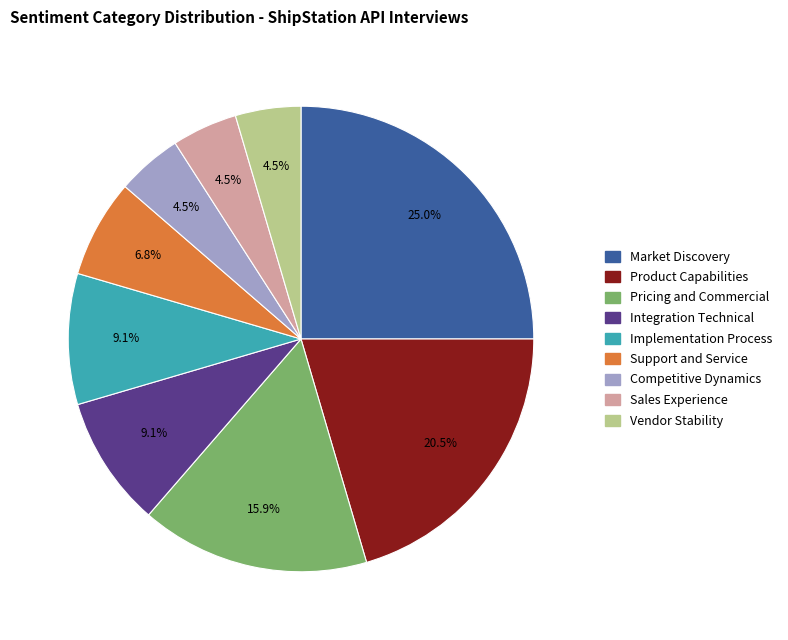

What percentage is NOT represented by Support and Service?

93.2%